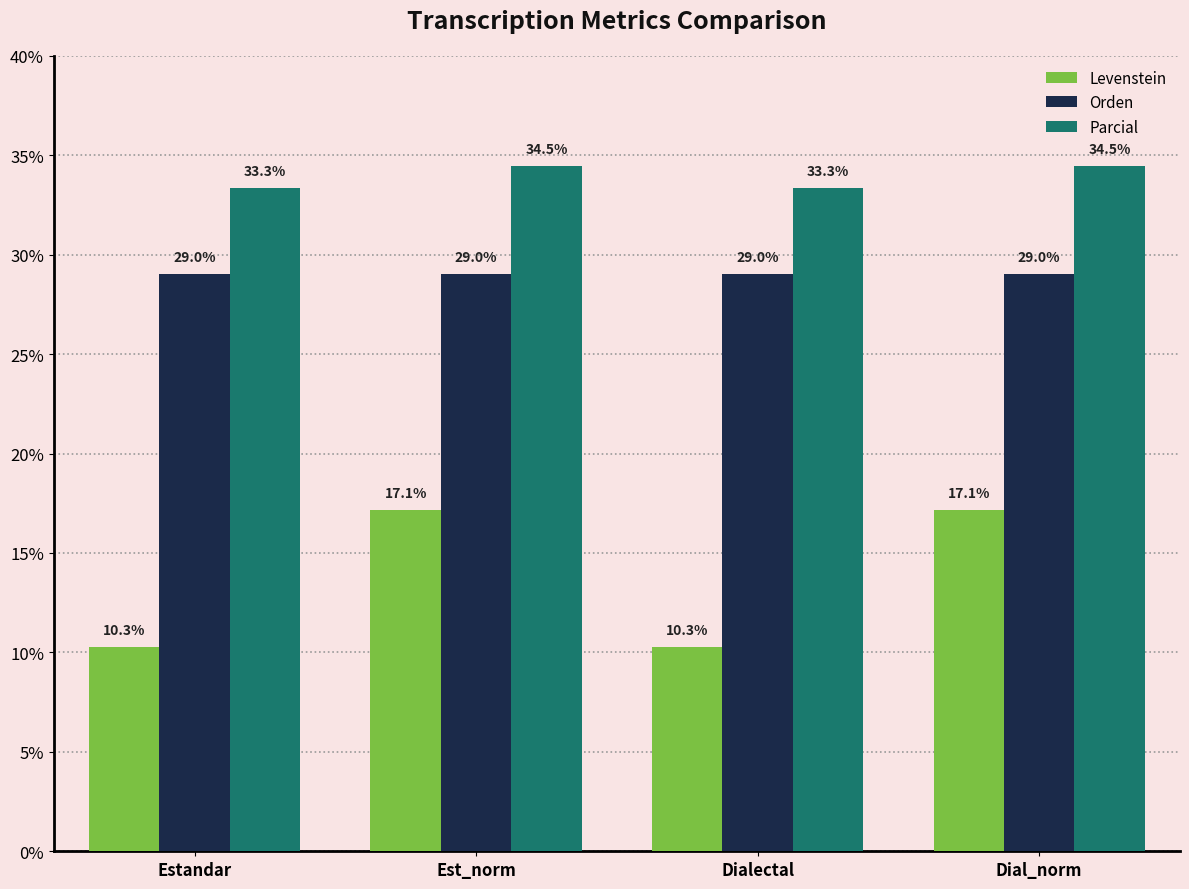

How many bars are there in each group?

3